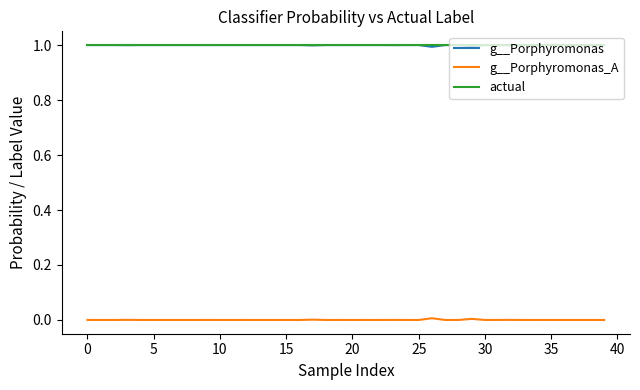

True or false: actual and g__Porphyromonas_A intersect in this chart.

False